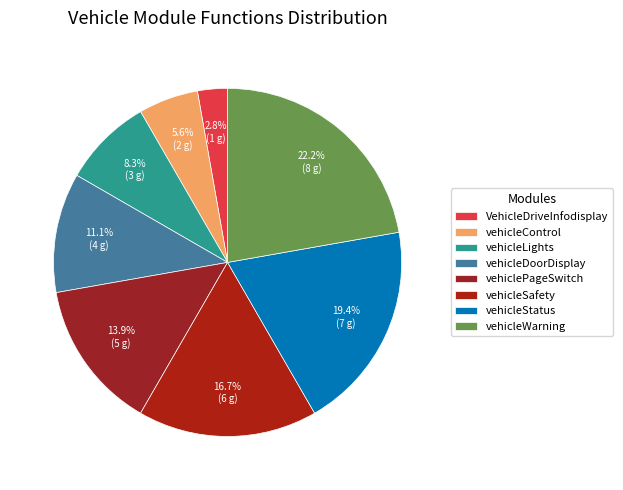

Which category has the smallest portion of the pie?

VehicleDriveInfodisplay